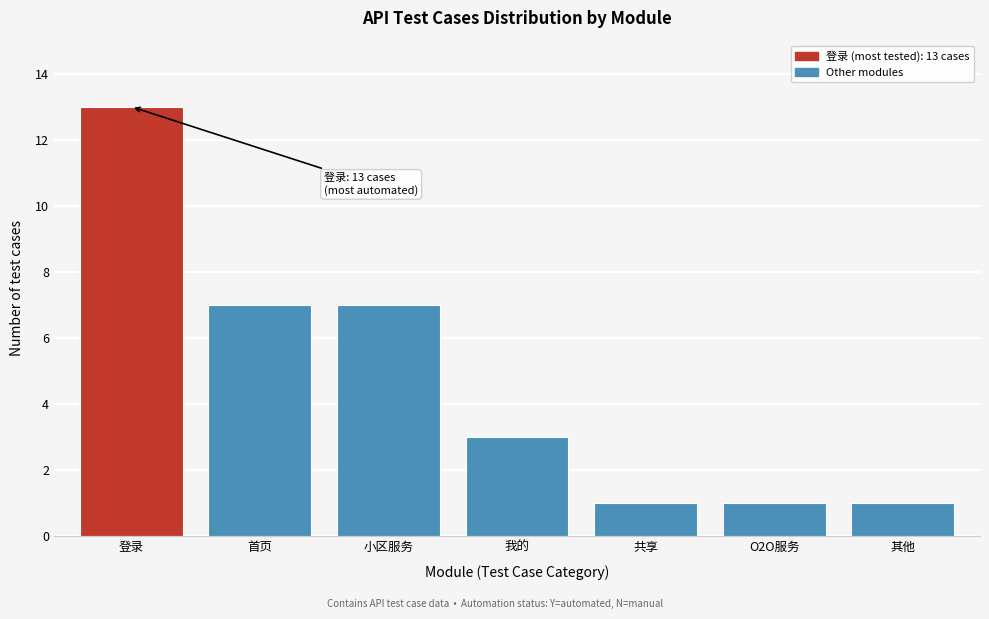

Reading left to right, what are all the values shown in this chart?

13	7	7	3	1	1	1